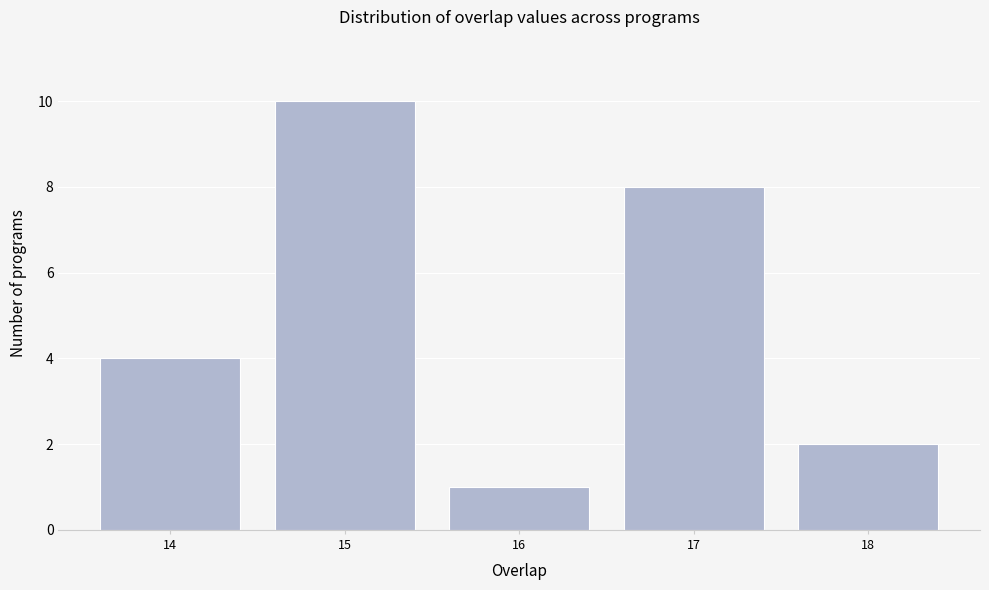

Reading left to right, extract all data points from this chart.

14=4	15=10	16=1	17=8	18=2